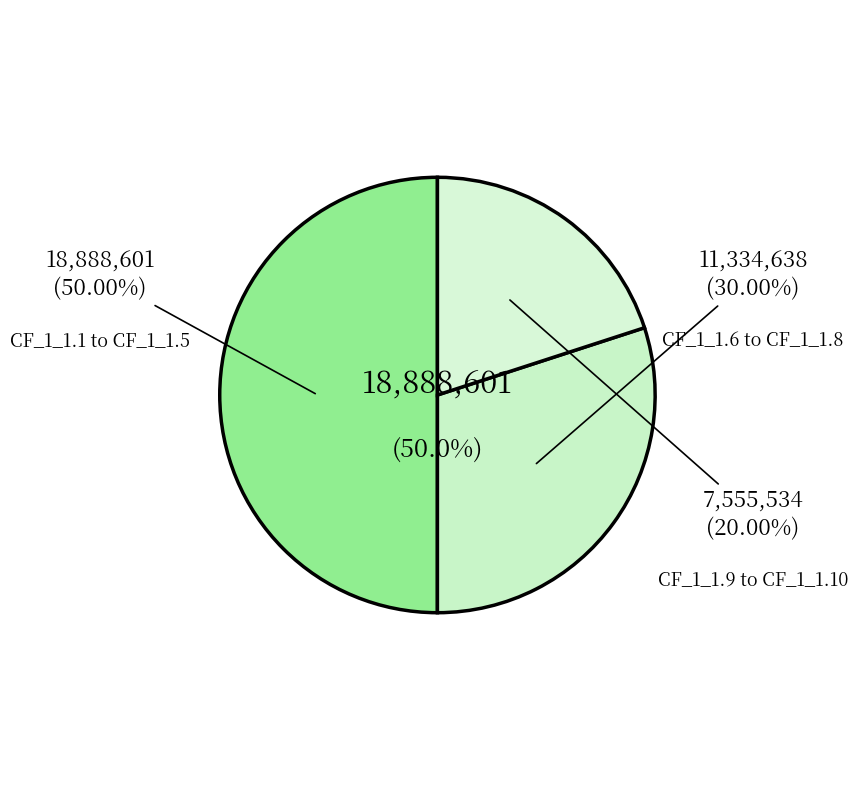

To the nearest percent, what is the combined percentage of CF_1_1.9 and CF_1_1.10?

20%